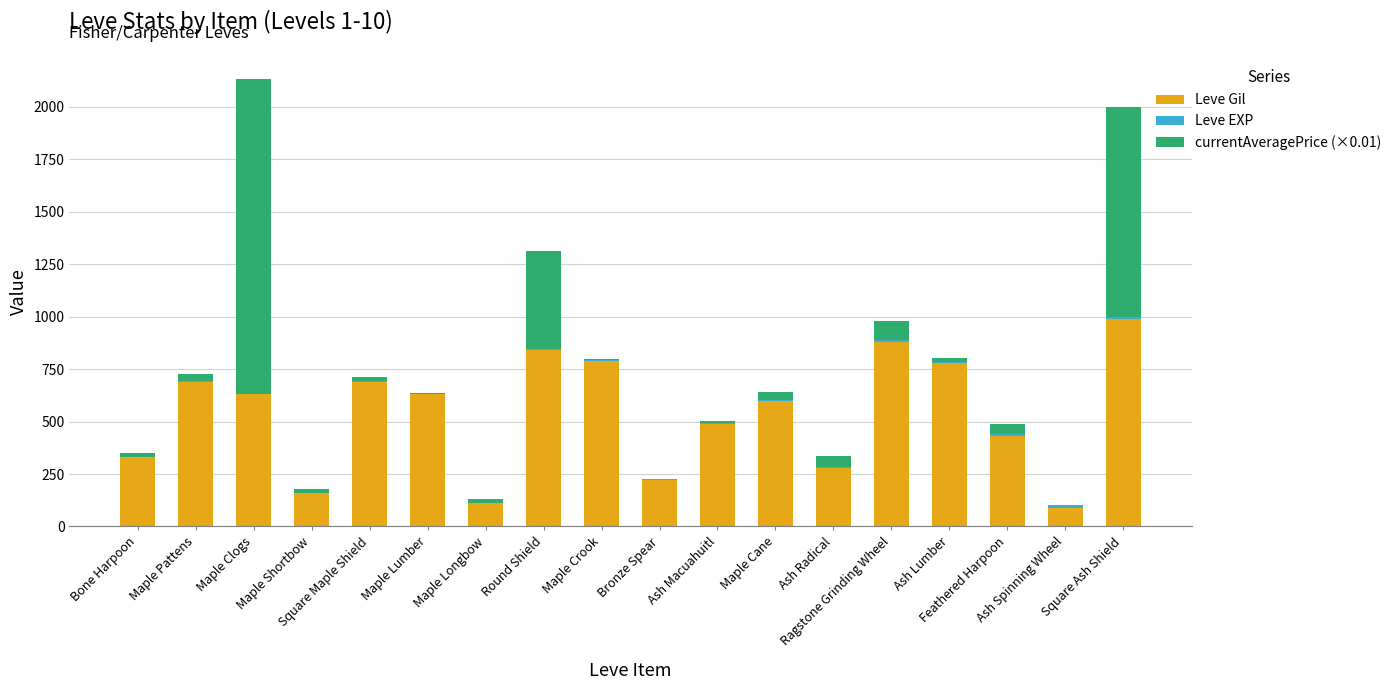

How many data points does each series have?

18